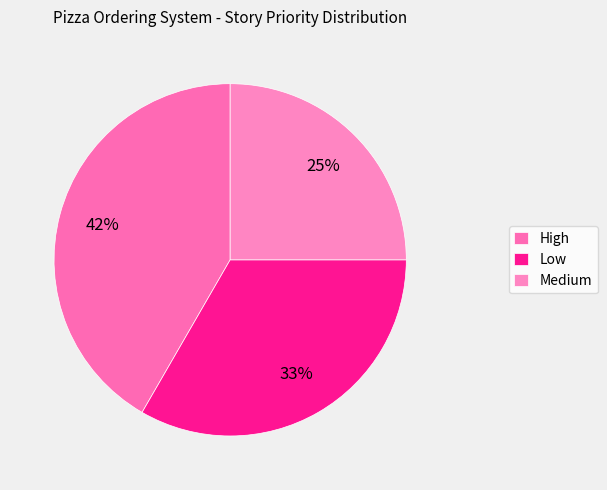

The Medium slice represents 38% of the pie. True or false?

False